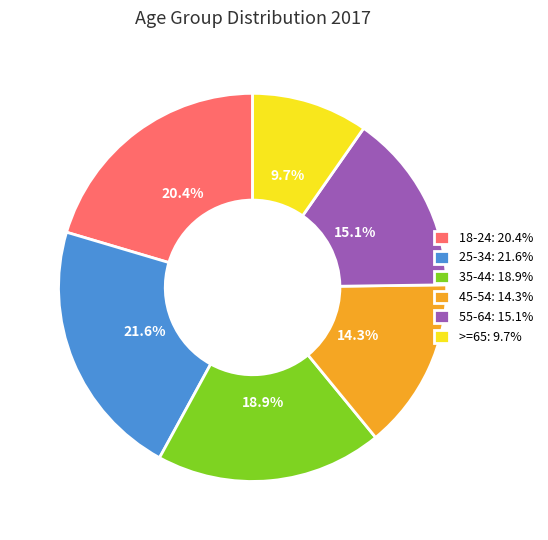

Does 25-34 account for over 50% of the chart?

No